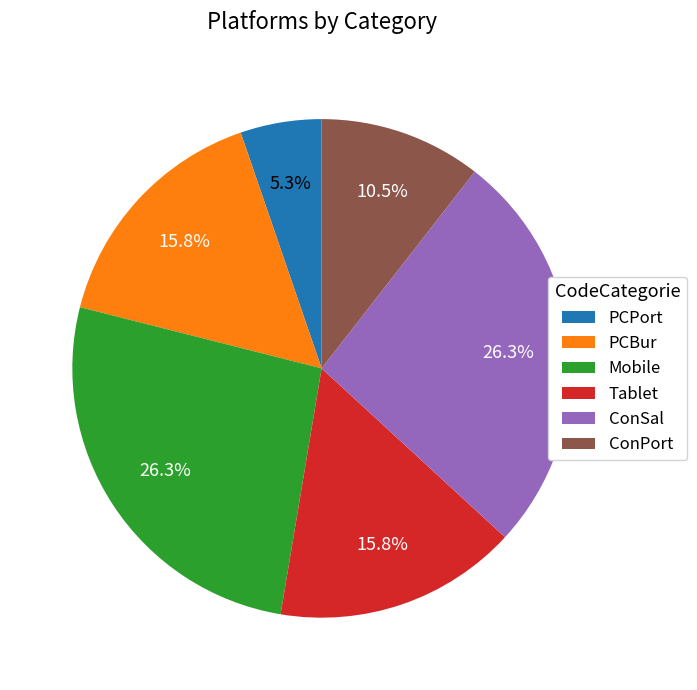

Does PCPort account for over 50% of the chart?

No